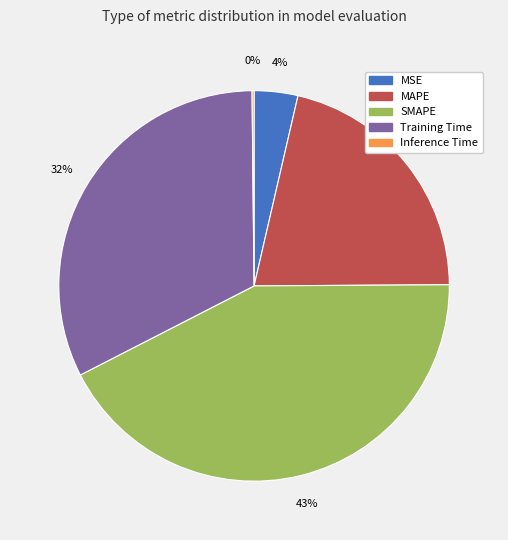

To the nearest percent, what portion does MSE represent?

4%